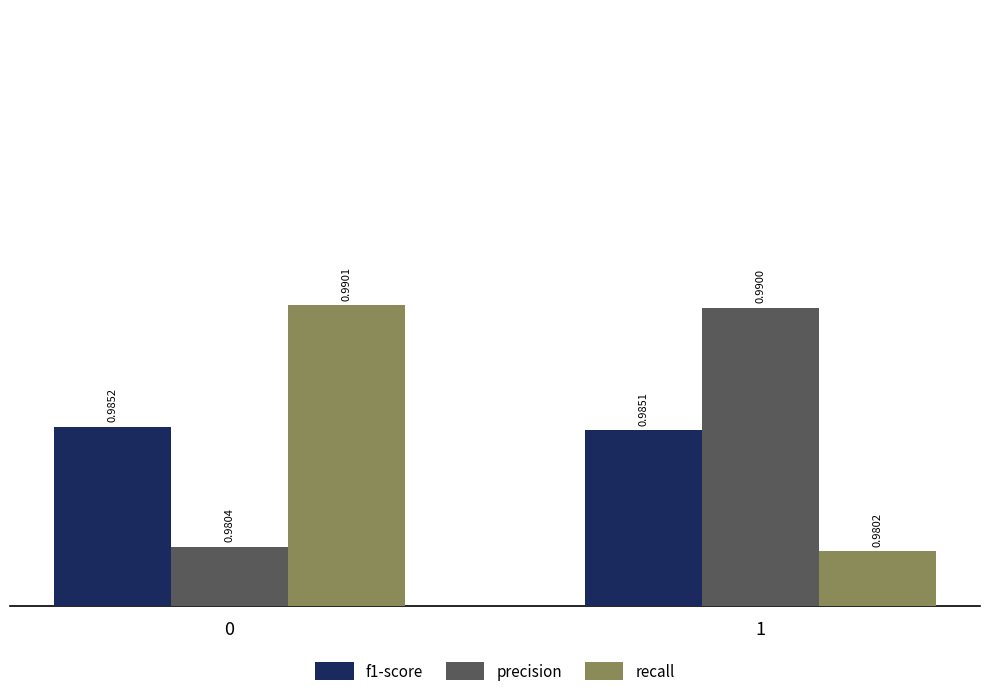

Rank the series at 0 from lowest to highest value.

precision, f1-score, recall